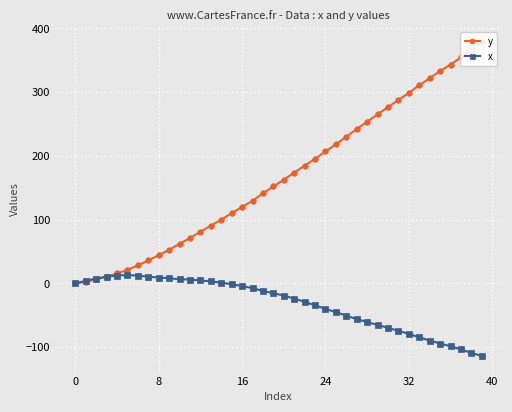

How many times do y and x cross each other?

1